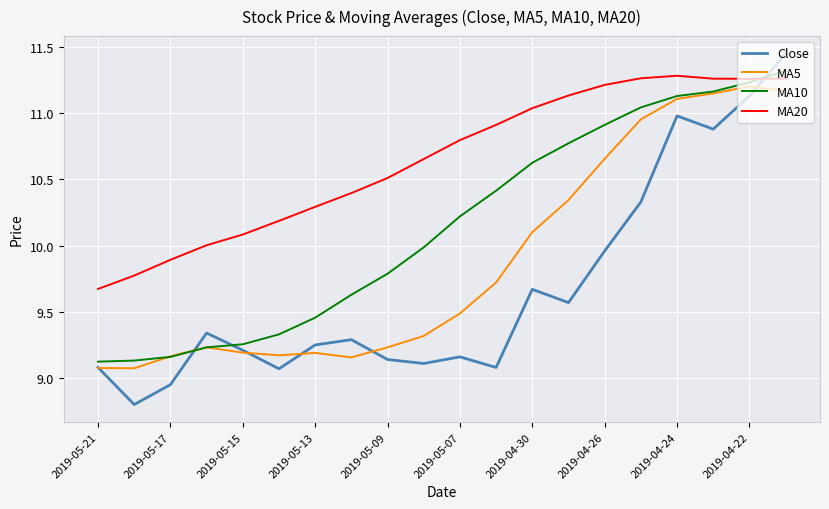

What are all the series names shown in the legend?

Close, MA5, MA10, MA20